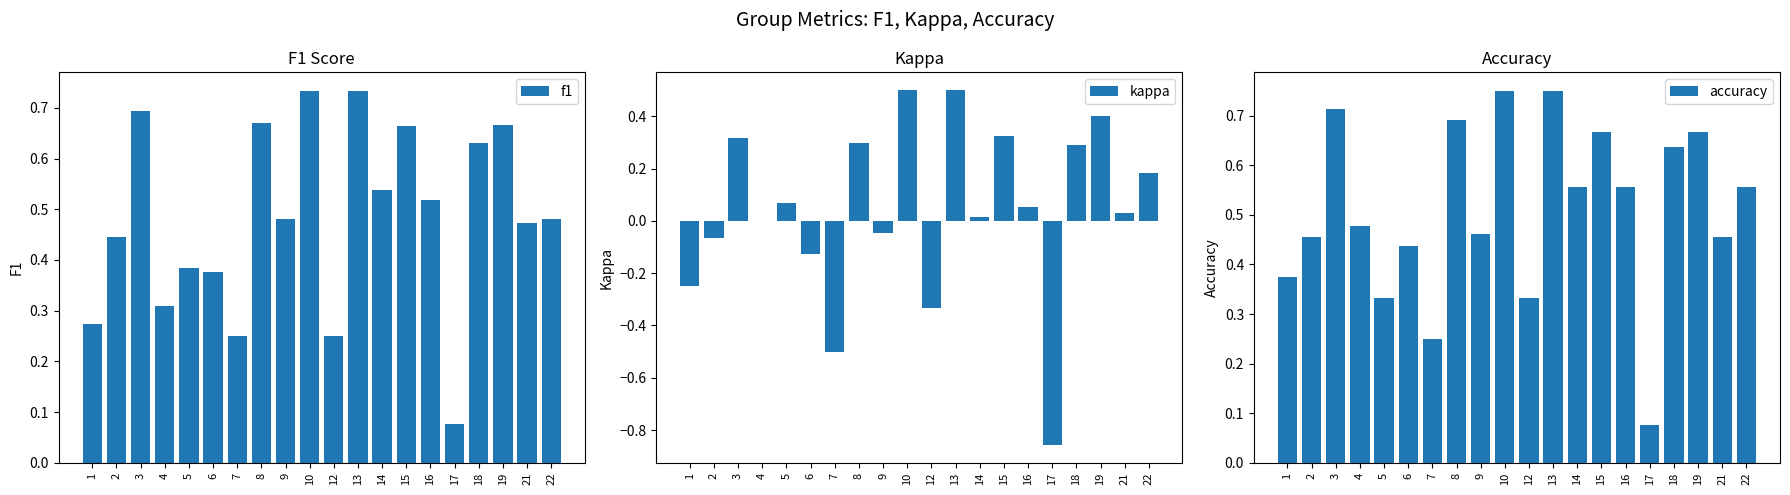

What are all the series names shown in the legend?

f1, kappa, accuracy